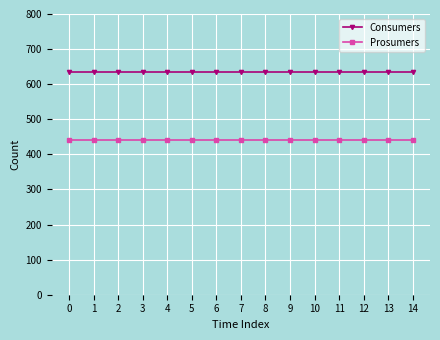

True or false: Consumers has a value of 394 at 2.

False